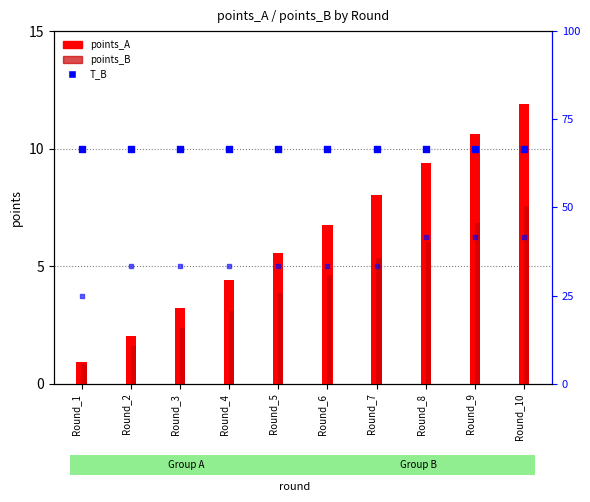

At how many categories does at least one series exceed 3?

10